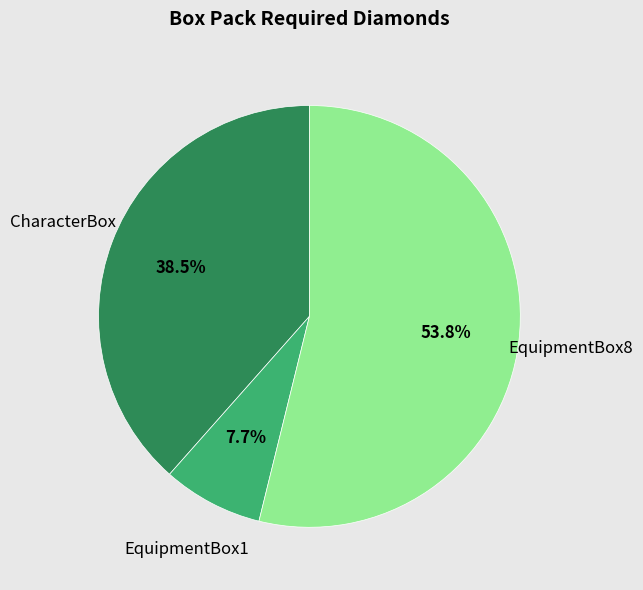

Rank the categories by value from highest to lowest.

EquipmentBox8, CharacterBox, EquipmentBox1